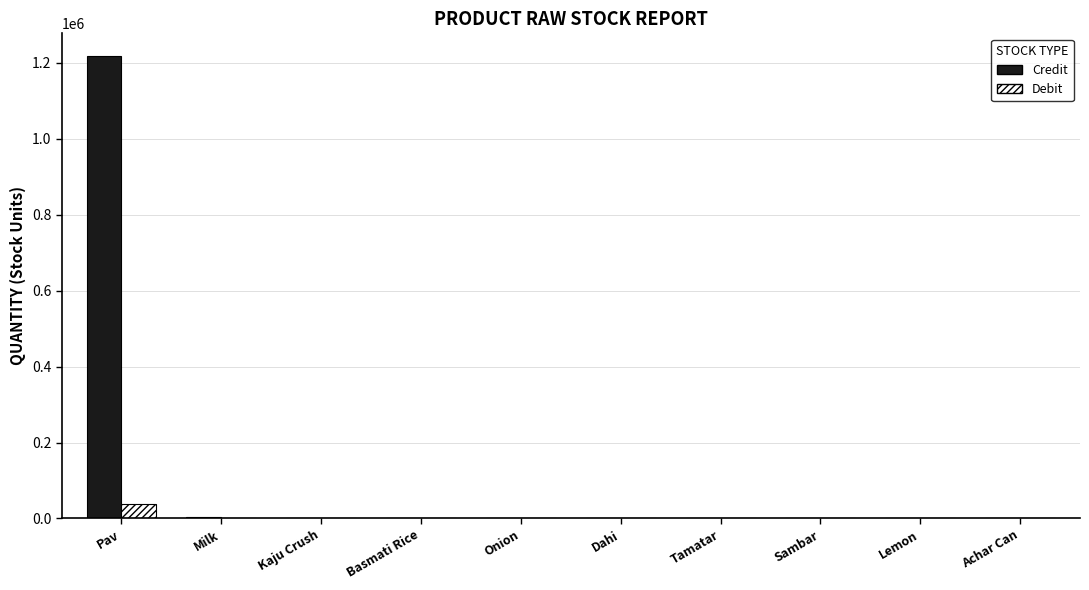

What is the greatest value displayed?

1217245.0